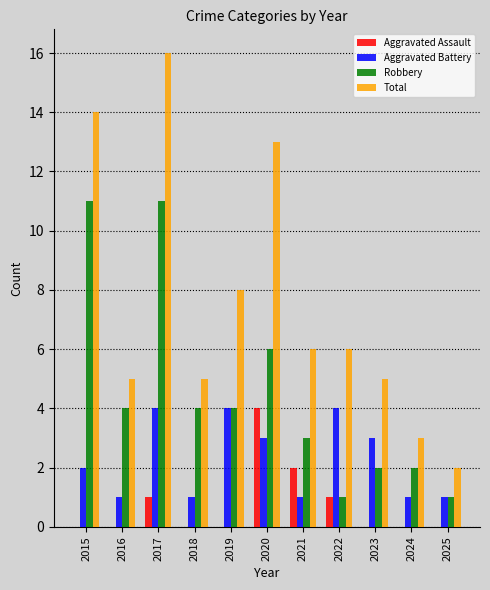

At which label does Robbery first exceed 4?

2015